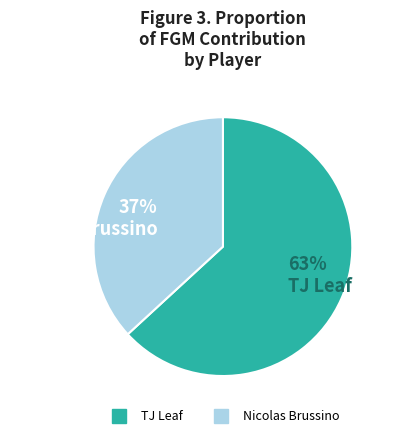

To the nearest percent, what is the difference between the Nicolas Brussino and TJ Leaf slice percentages?

26%